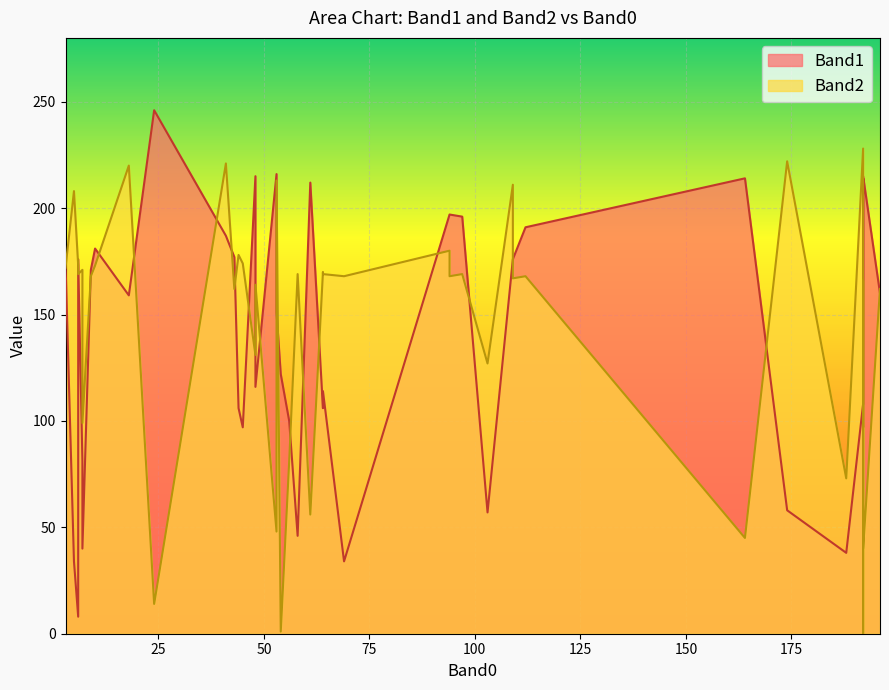

What position from the right is 12?

28